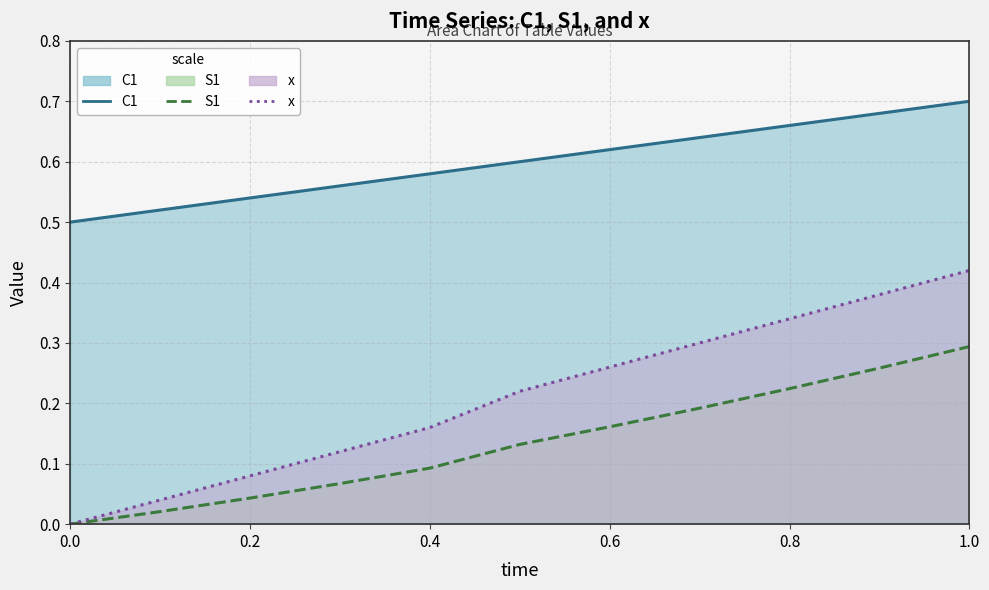

The value of S1 line at 0.2 is 0.1. True or false?

False